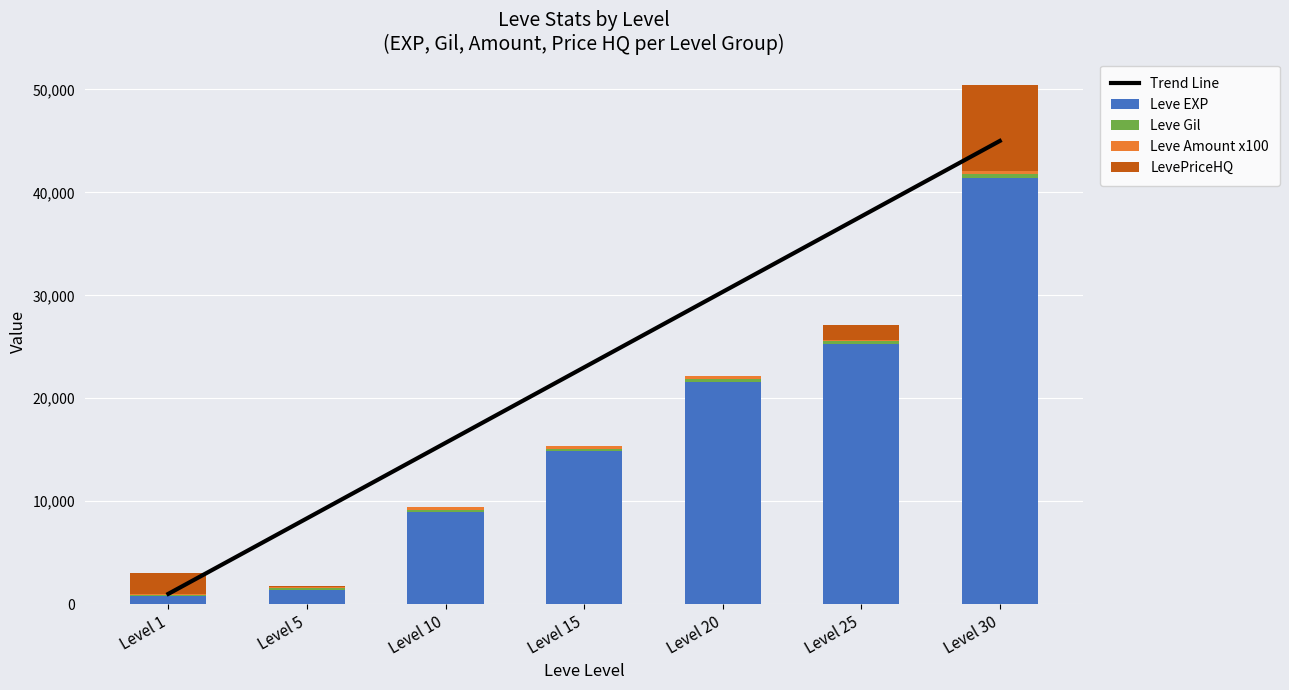

How many values in the Leve Gil series are below 172?

3